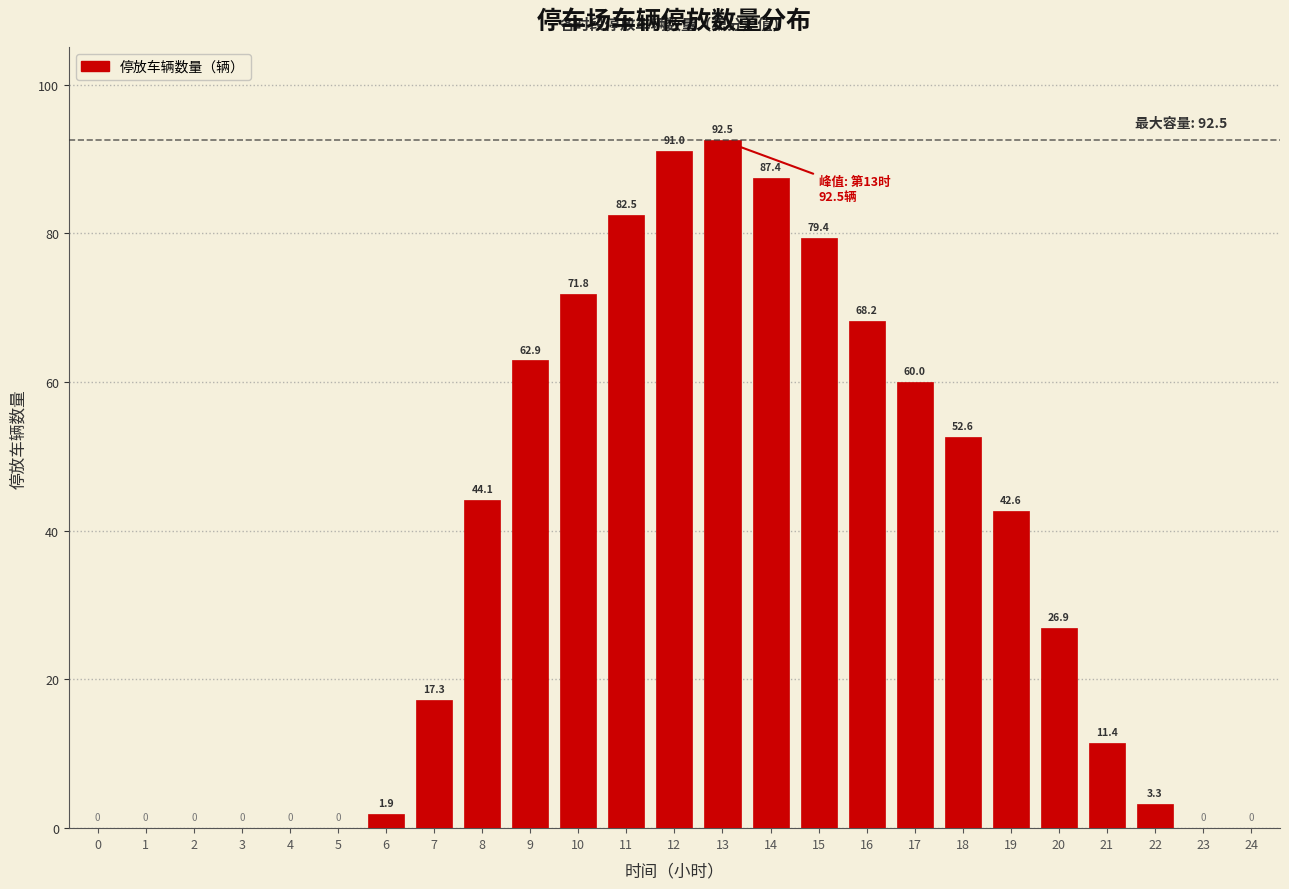

At which label is the value closest to 46?

8